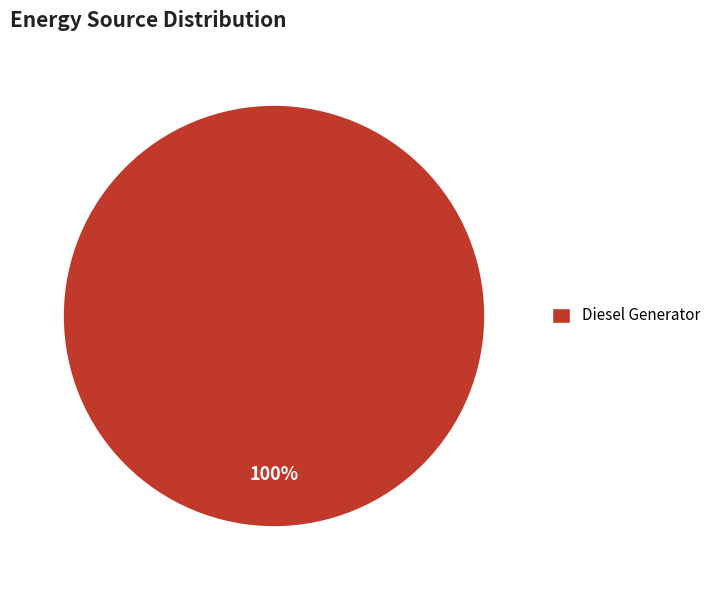

Does any single category account for the majority?

Yes